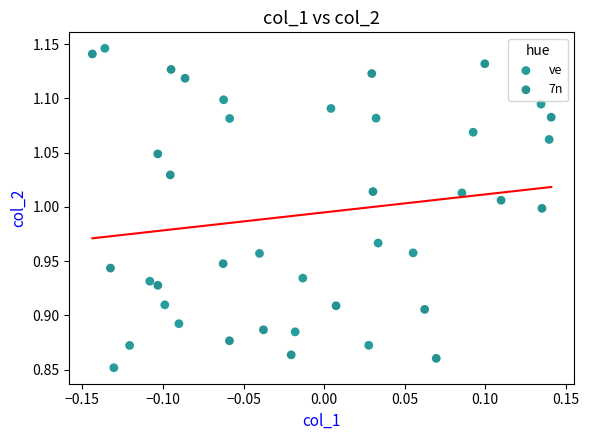

Which series reaches the minimum Y coordinate?

ve